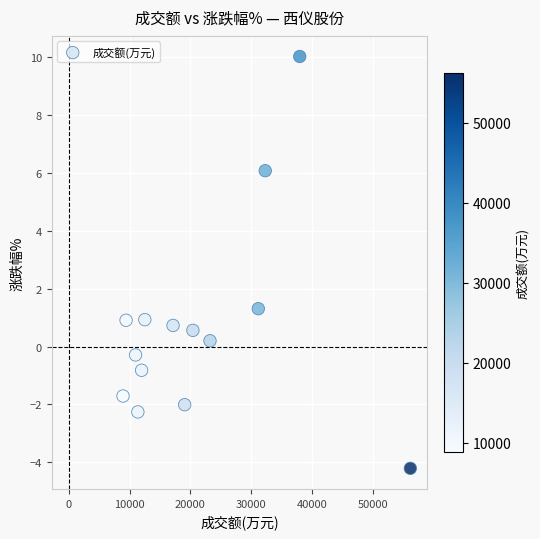

What is the range of Y values (max minus min)?

14.2